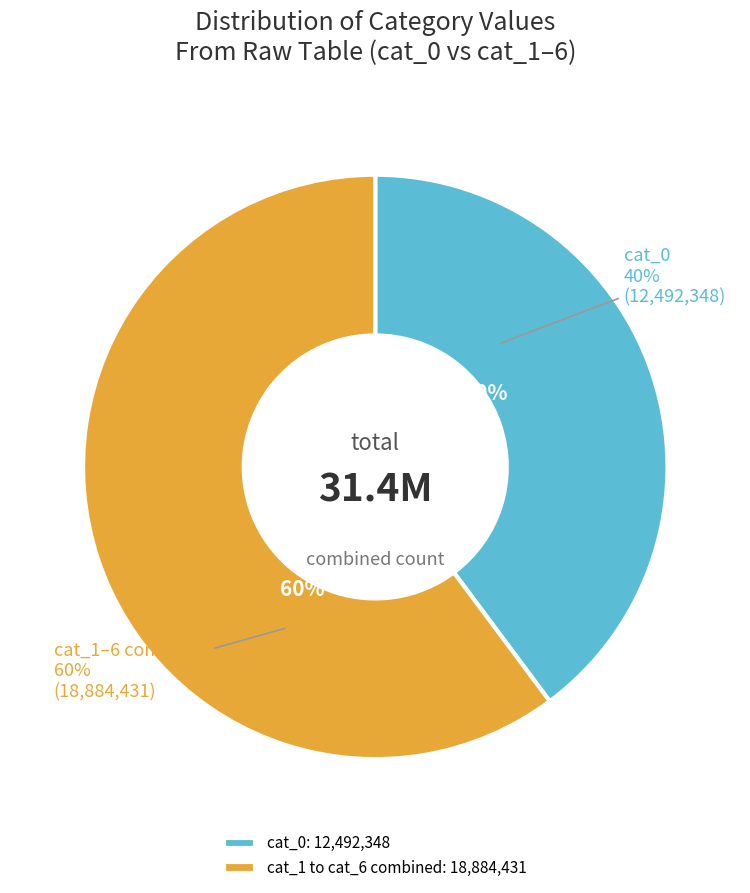

What is the total percentage of cat_1: 9694287 and cat_0: 12492348?

70.7%